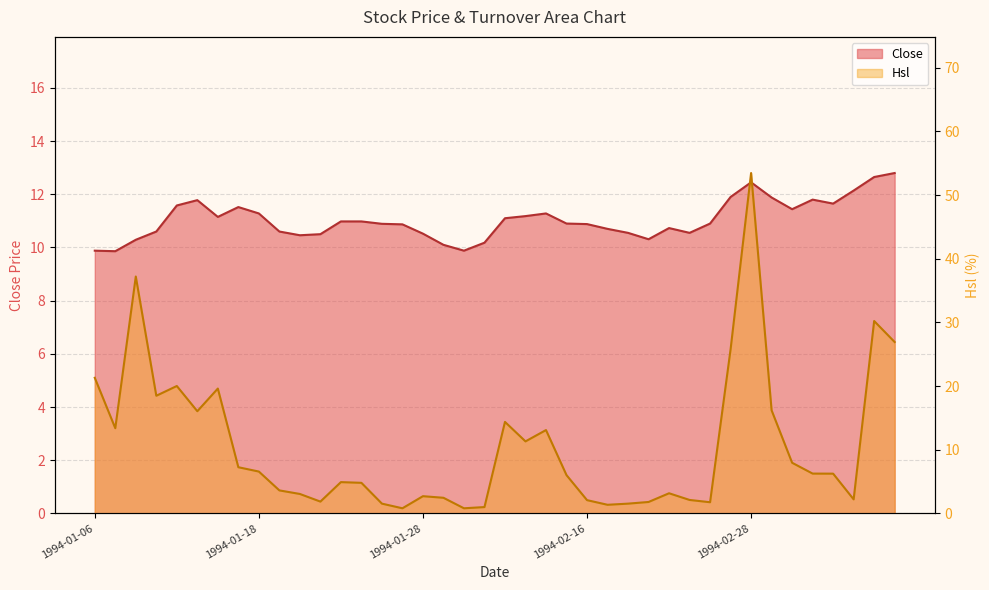

What value does the Close series have at 1994-01-19?

10.6